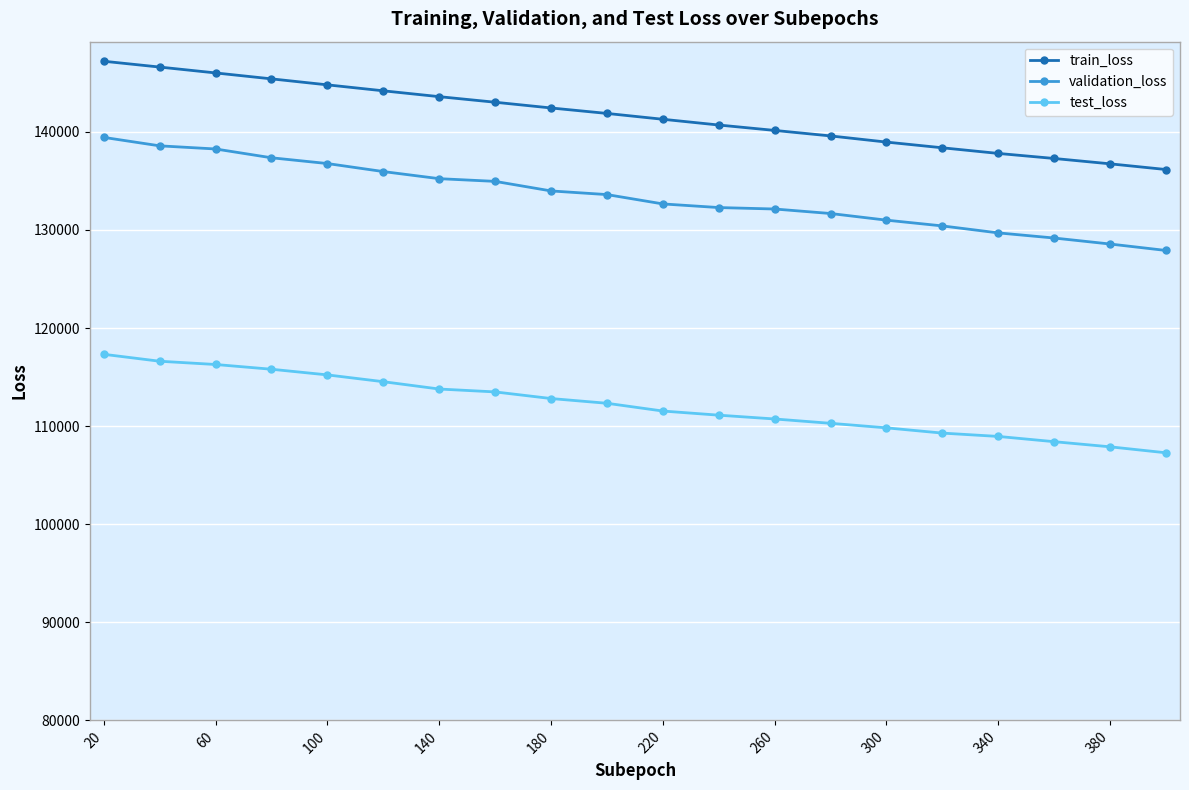

What is the greatest value displayed?

147198.0